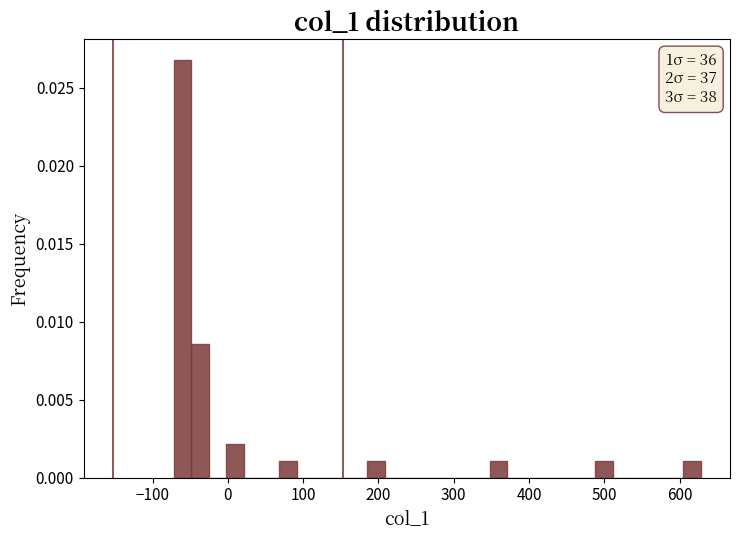

Around what value on the x-axis is the tallest bar? Give the approximate position of its centre, as read against the axis.

-60